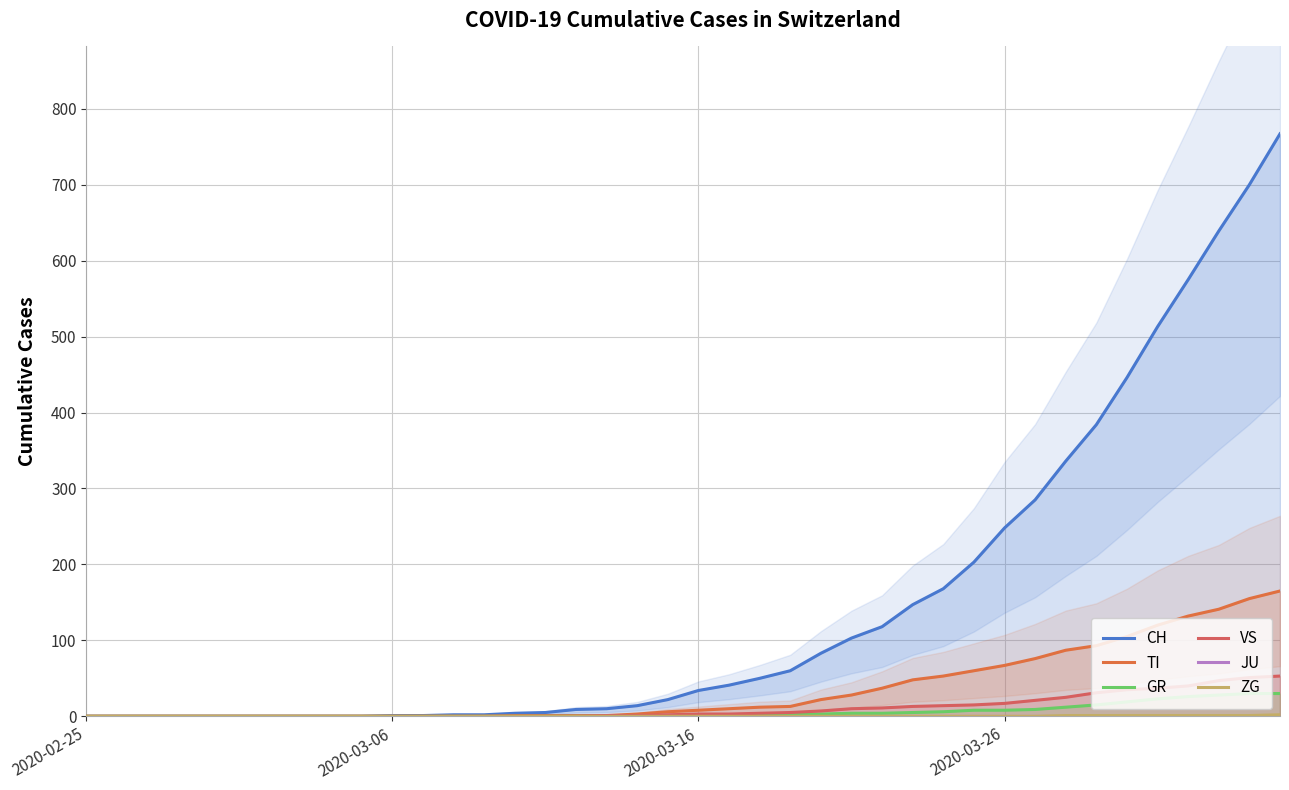

Is this an area chart (filled region under the line)?

No